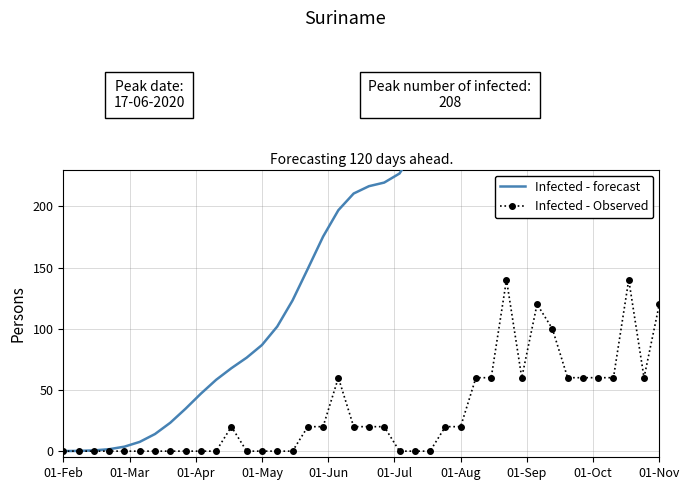

Reading left to right, what are all the values shown in this chart?

Infected - forecast: 0.1	0.2	0.6	1.6	3.7	7.6	14.0	23.2	34.7	46.9	58.3	67.8	76.4	86.7	101.8	123.1	149.0	175.2	196.8	210.4	216.4	219.4	226.8	246.4	283.4	338.7	408.2	484.5	558.9	623.9	673.8	706.7	723.5	728.0	725.7	721.7	719.7	720.5	723.0	725.0
Infected - Observed: 0.0	0.0	0.0	0.0	0.0	0.0	0.0	0.0	0.0	0.0	0.0	20.0	0.0	0.0	0.0	0.0	20.0	20.0	60.0	20.0	20.0	20.0	0.0	0.0	0.0	20.0	20.0	60.0	60.0	140.0	60.0	120.0	100.0	60.0	60.0	60.0	60.0	140.0	60.0	120.0